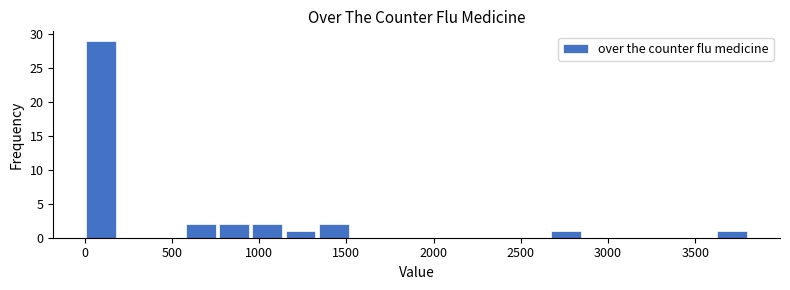

Around what value on the x-axis is the tallest bar? Give the approximate position of its centre, as read against the axis.

100